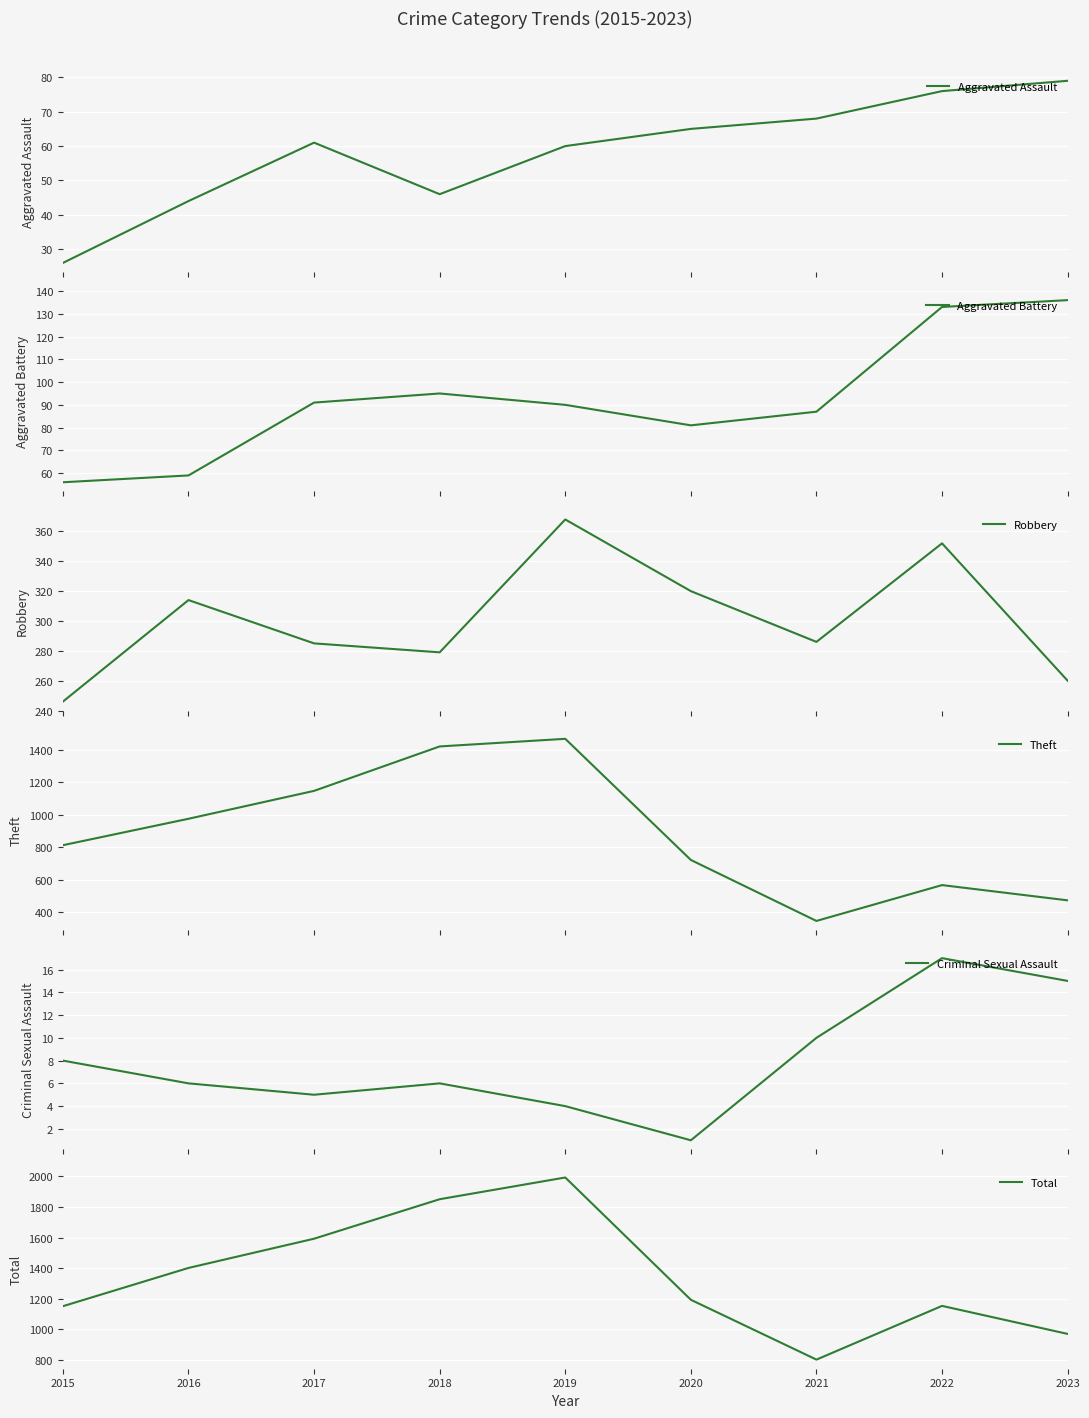

What is the sum of all Aggravated Battery values?

828